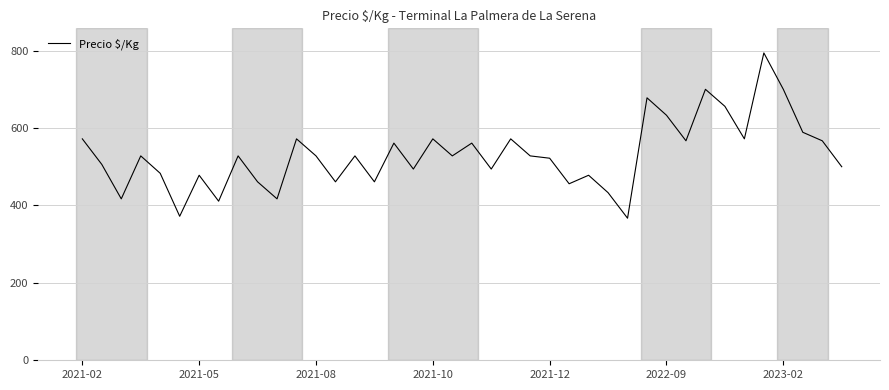

What is the smallest value displayed?

367